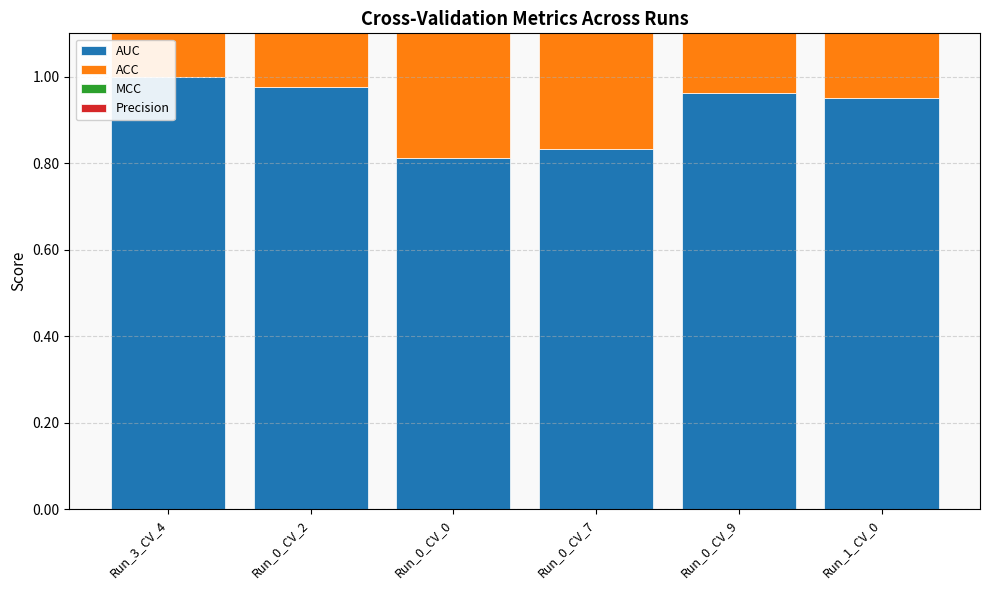

Which category has the highest value across all series?

Run_3_CV_4